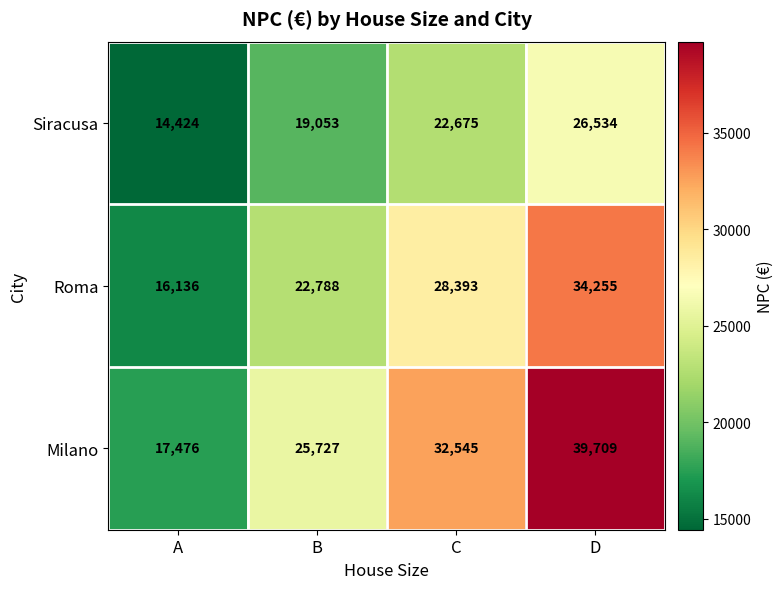

Reading left to right, what are all the values shown in this chart?

Siracusa: 14424	19053	22675	26534
Roma: 16136	22788	28393	34255
Milano: 17476	25727	32545	39709